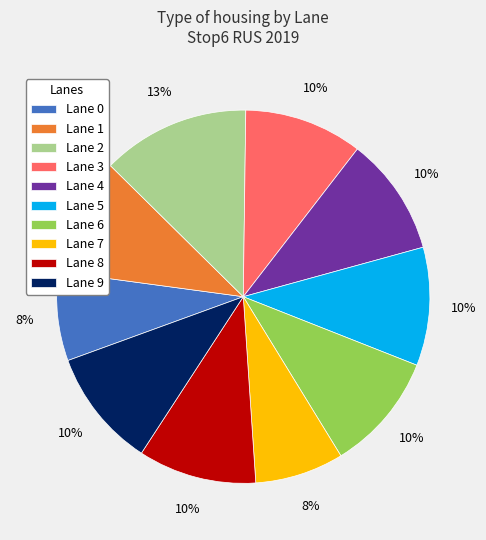

Is the sum of Lane 7 and Lane 8 greater than half?

No